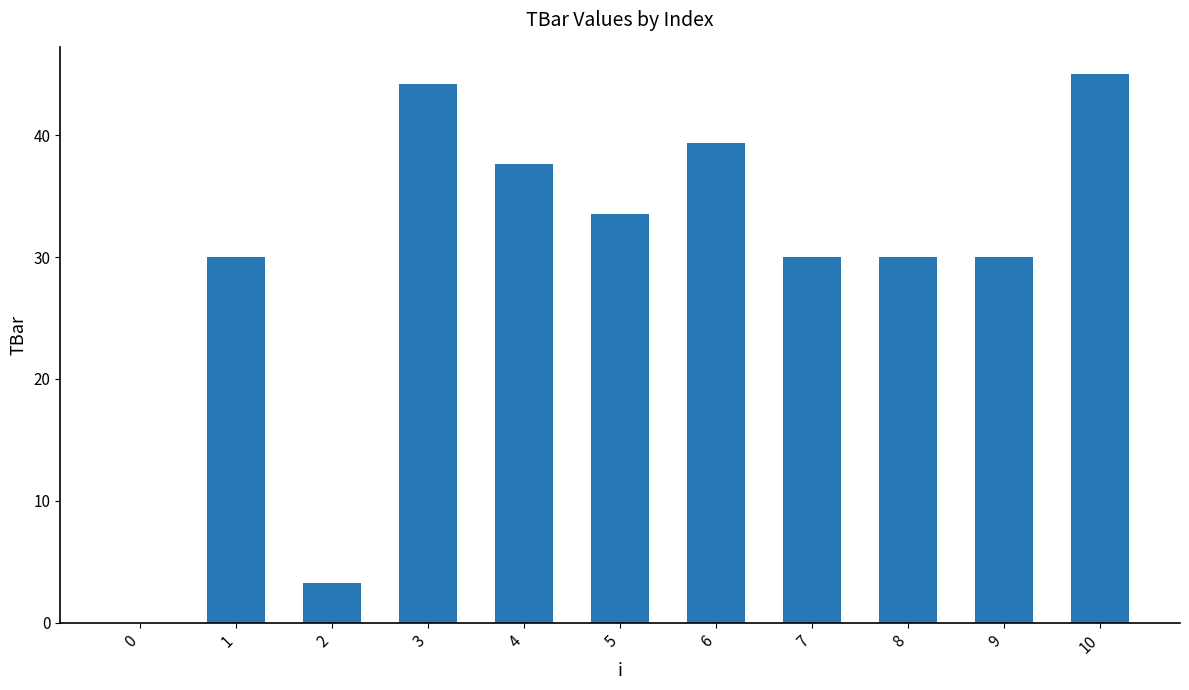

What is the ratio of the value at 7 to the value at 10?

0.7